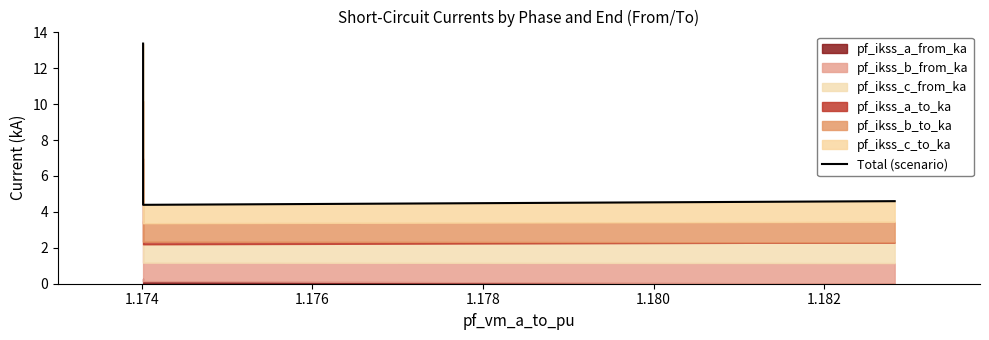

The chart shows a value of 4.4 at 1.176. True or false?

True